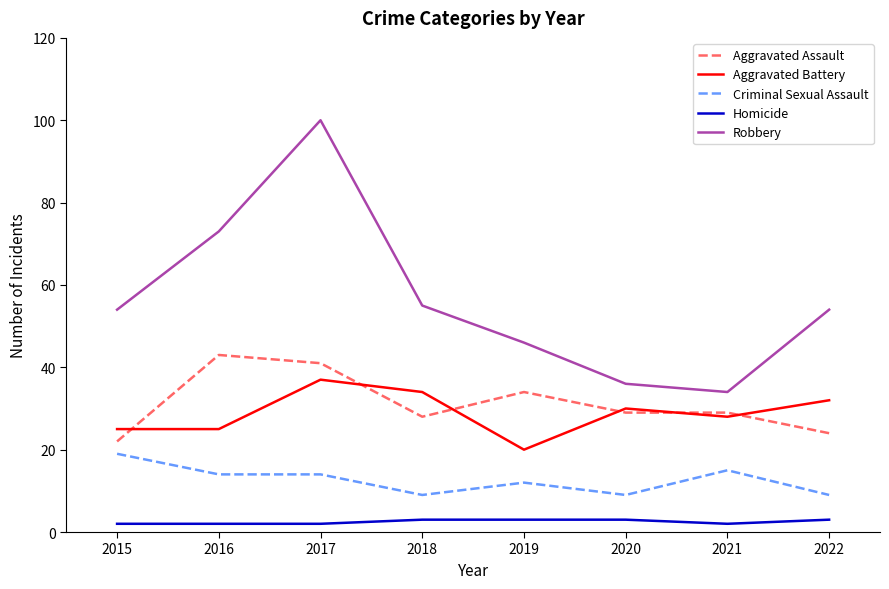

List the series in order of their peak value, highest first.

Robbery, Aggravated Assault, Aggravated Battery, Criminal Sexual Assault, Homicide